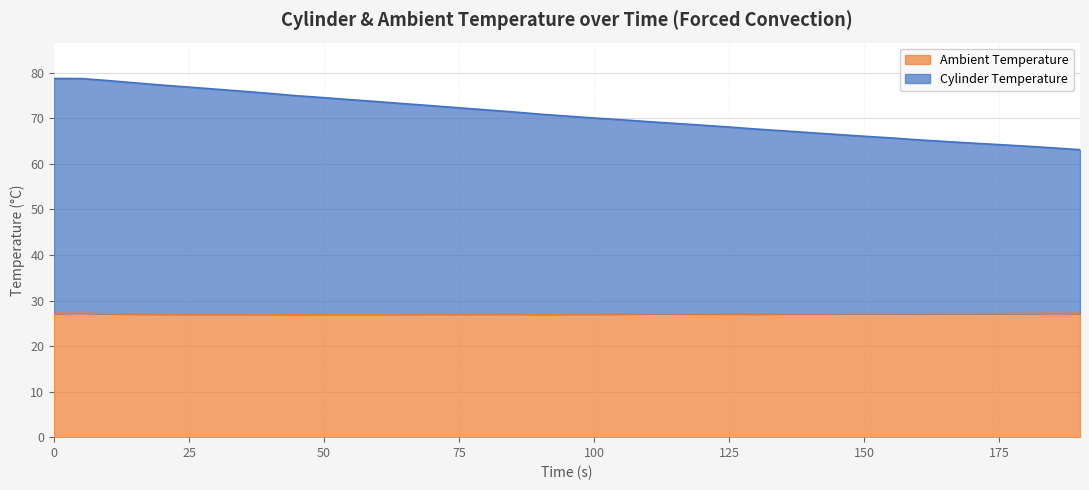

True or false: Cylinder Temperature and Ambient Temperature cross at least once.

False